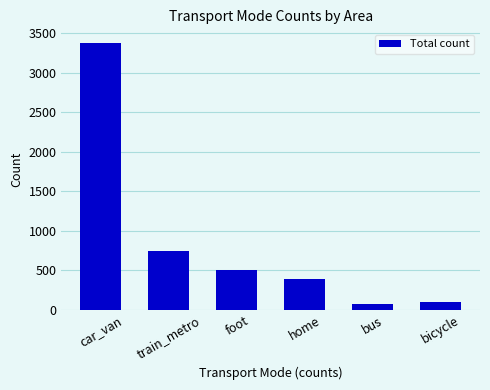

What is the difference between the values at bicycle and foot?

403